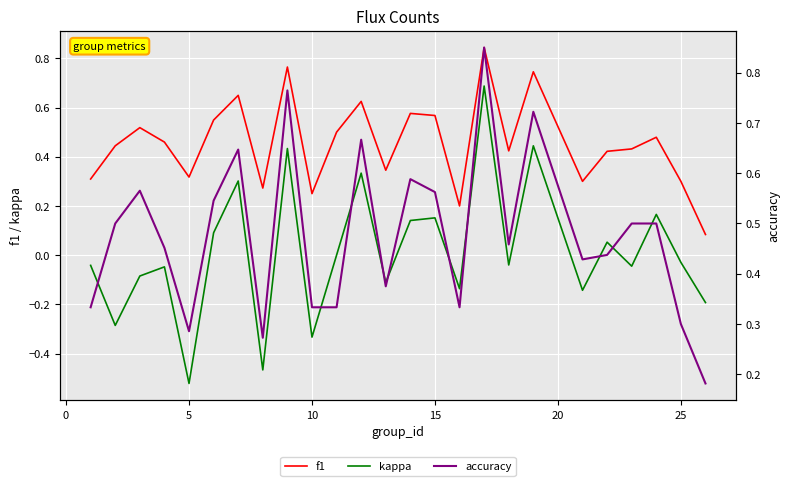

What are all the series names shown in the legend?

f1, kappa, accuracy